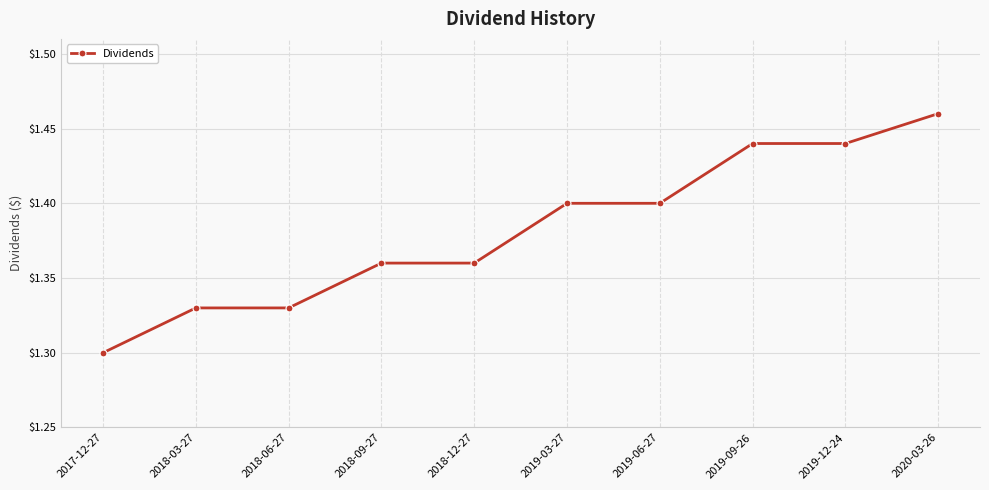

Where is the data nearest to the value 1?

2017-12-27